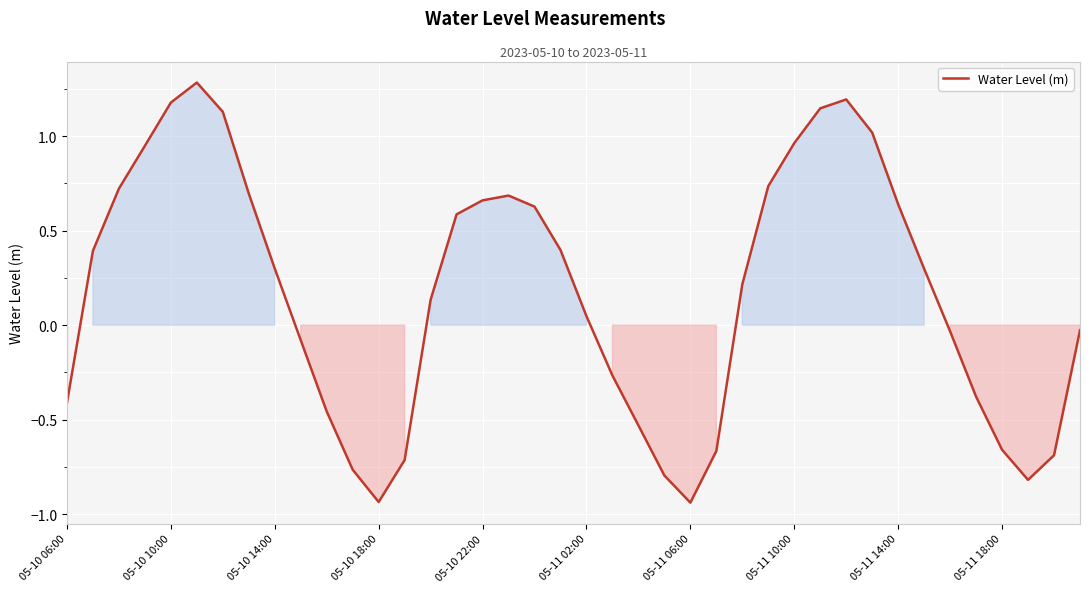

What is the difference between the maximum and minimum values?

2.2